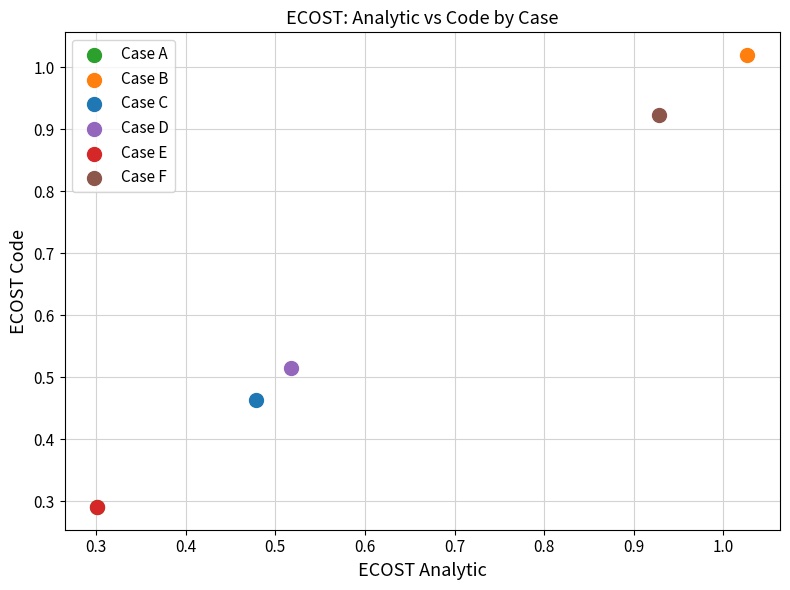

Which series contains the highest Y value?

Case B